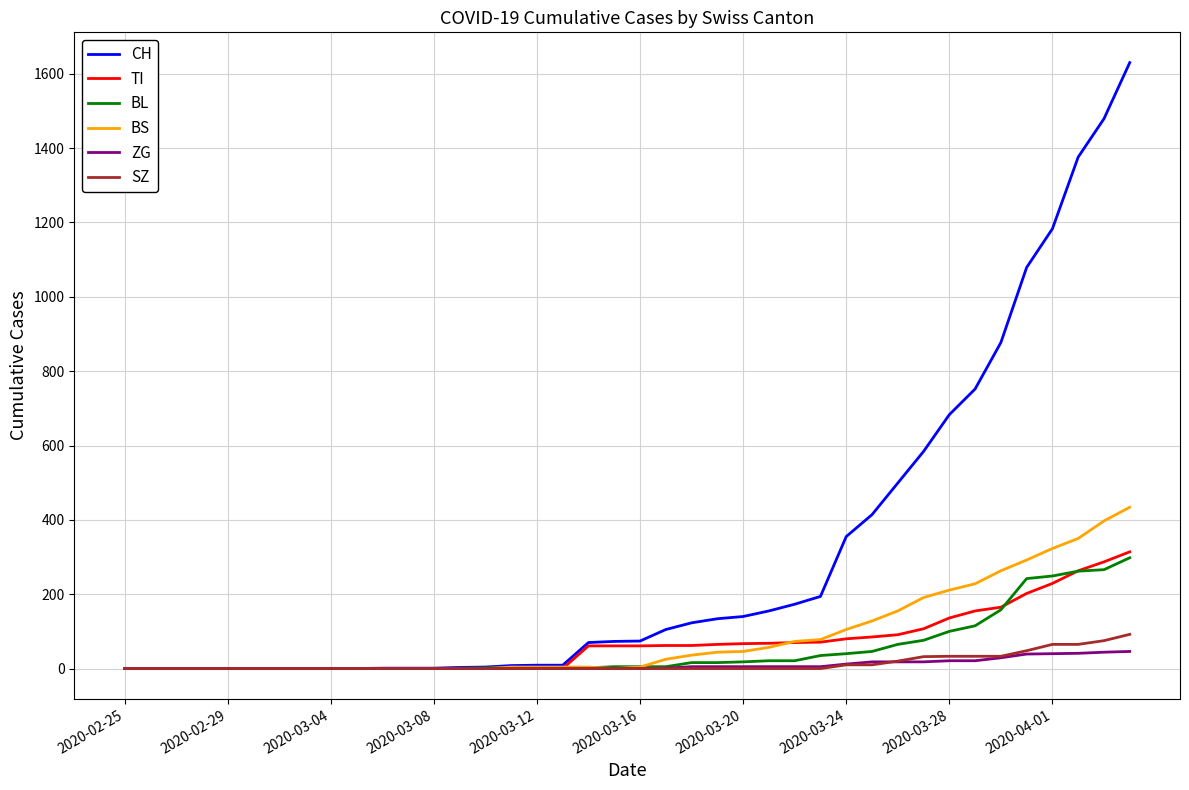

Which series has the widest spread of values?

CH